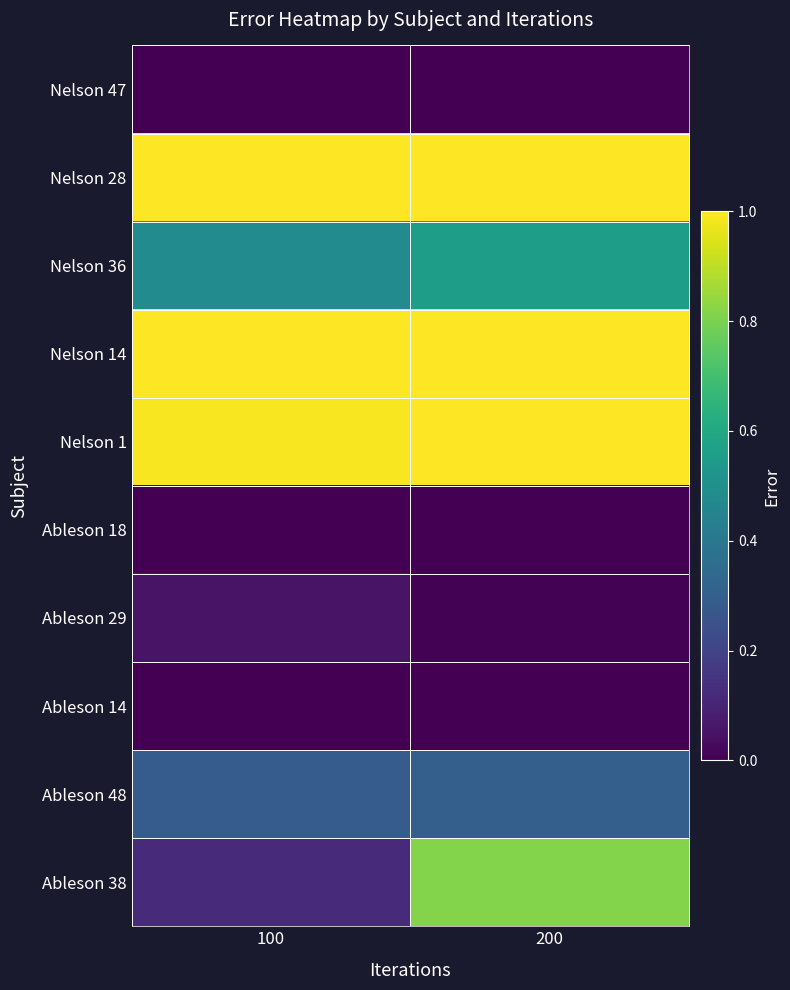

Reading left to right, list all the values displayed in this chart.

Nelson 47: 100=0.0	200=0.0
Nelson 28: 100=1.0	200=1.0
Nelson 36: 100=0.5	200=0.6
Nelson 14: 100=1.0	200=1.0
Nelson 1: 100=1.0	200=1.0
Ableson 18: 100=0.0	200=0.0
Ableson 29: 100=0.1	200=0.0
Ableson 14: 100=0.0	200=0.0
Ableson 48: 100=0.3	200=0.3
Ableson 38: 100=0.1	200=0.8